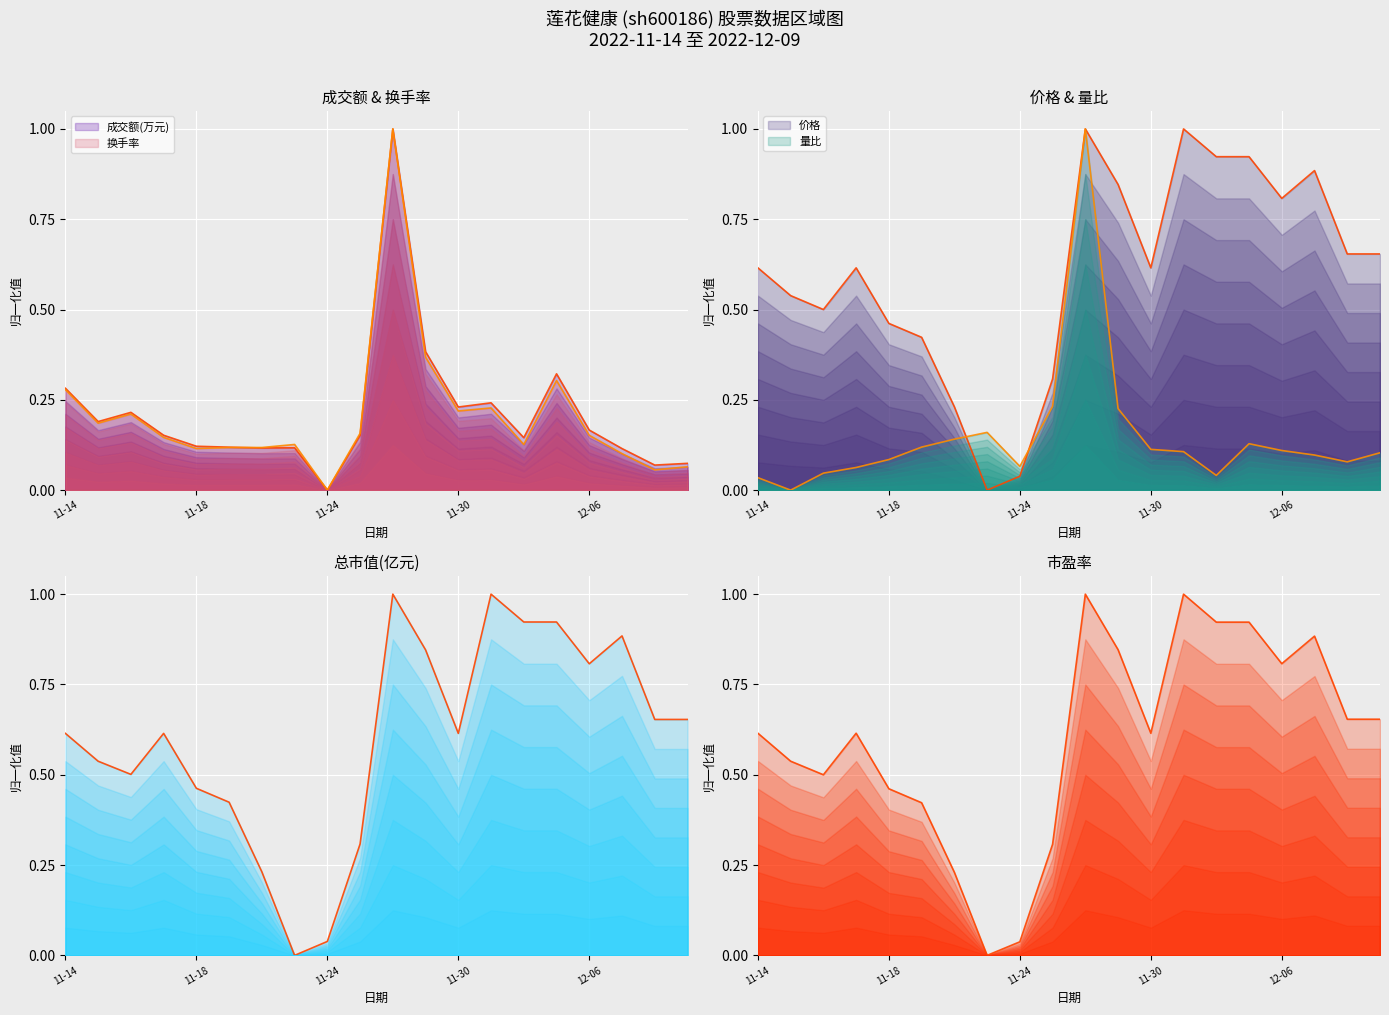

Between which two adjacent categories do 总市值(亿元) and 市盈率 first intersect?

2022-11-15 and 2022-11-16